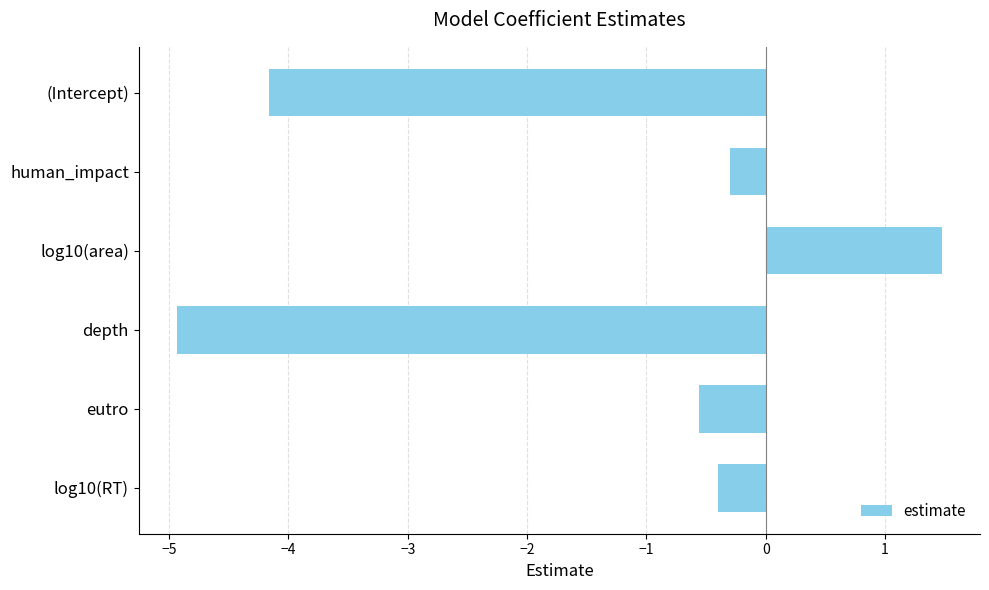

Where is the data nearest to the value -1?

eutro